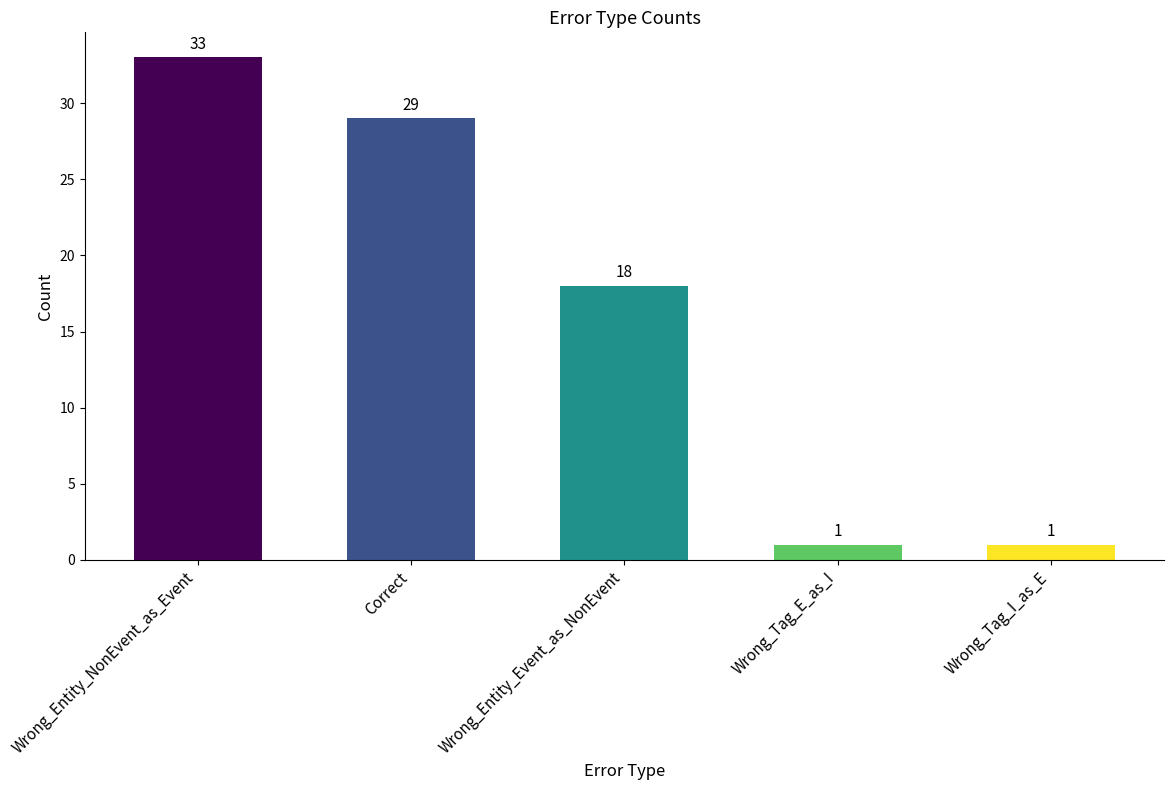

What is the sum of the values at Wrong_Tag_I_as_E and Wrong_Entity_Event_as_NonEvent?

19